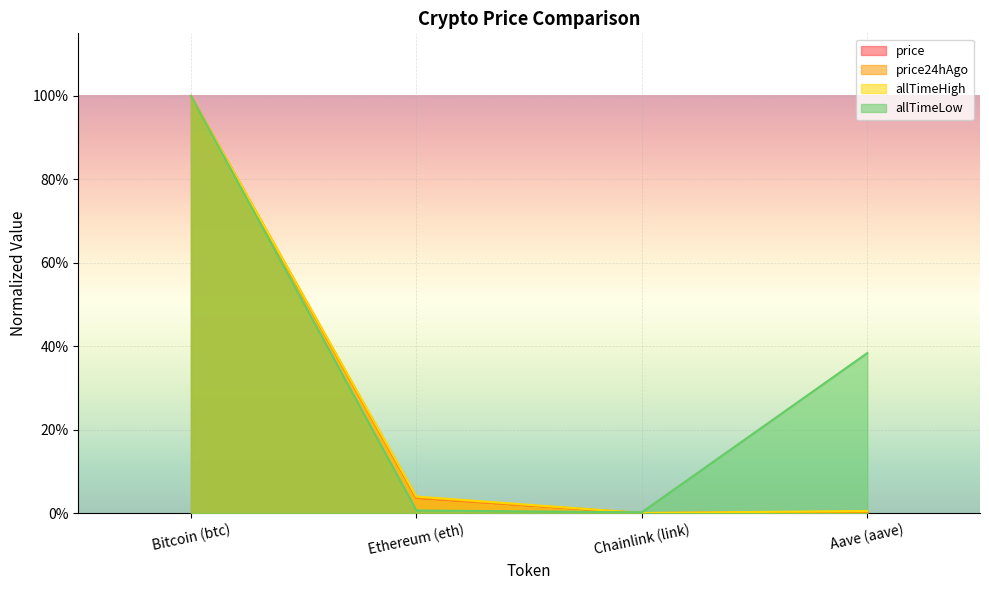

Is it true that allTimeLow equals 0.0 at Chainlink (link)?

True